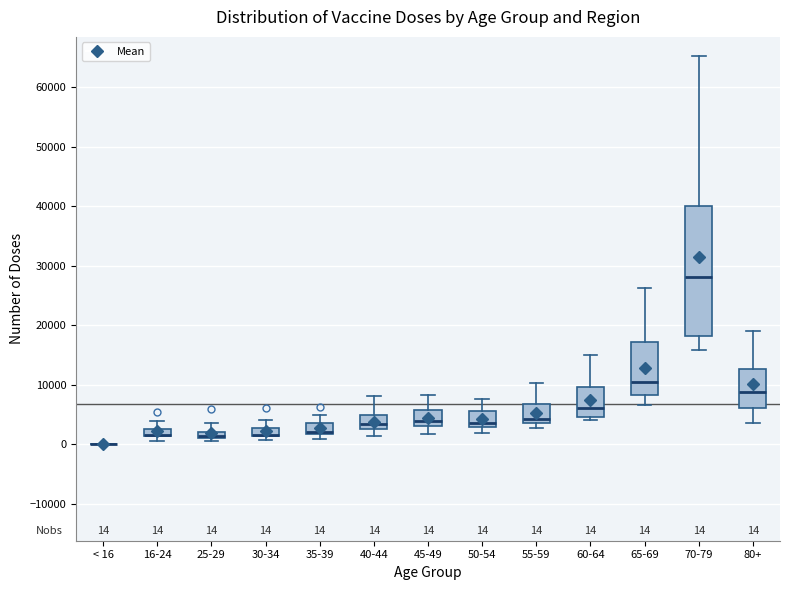

Comparing the boxes themselves (not the whiskers), which one is the tallest?

70-79